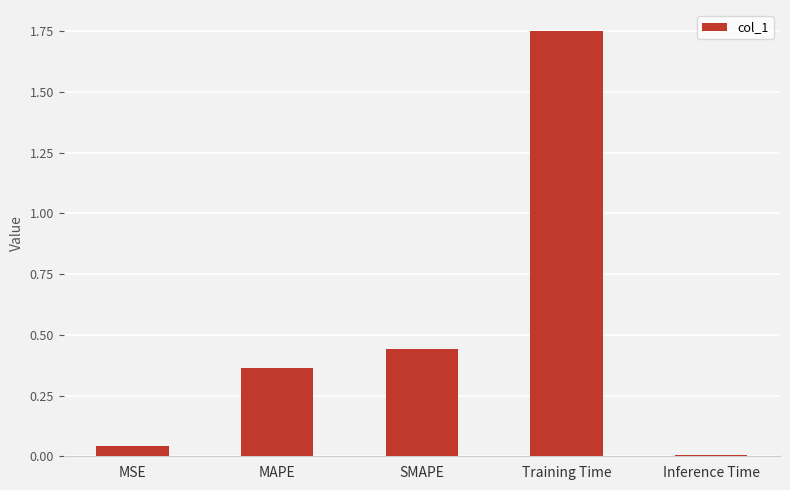

Does the chart contain stacked bars?

No